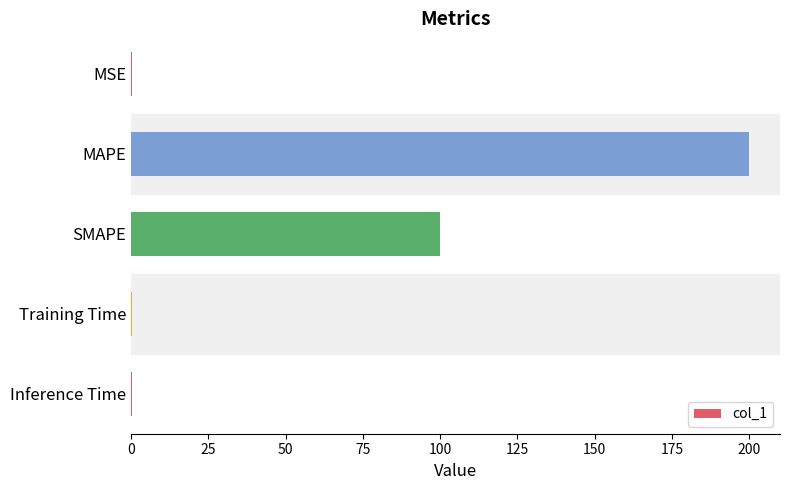

What is the greatest value displayed?

200.0